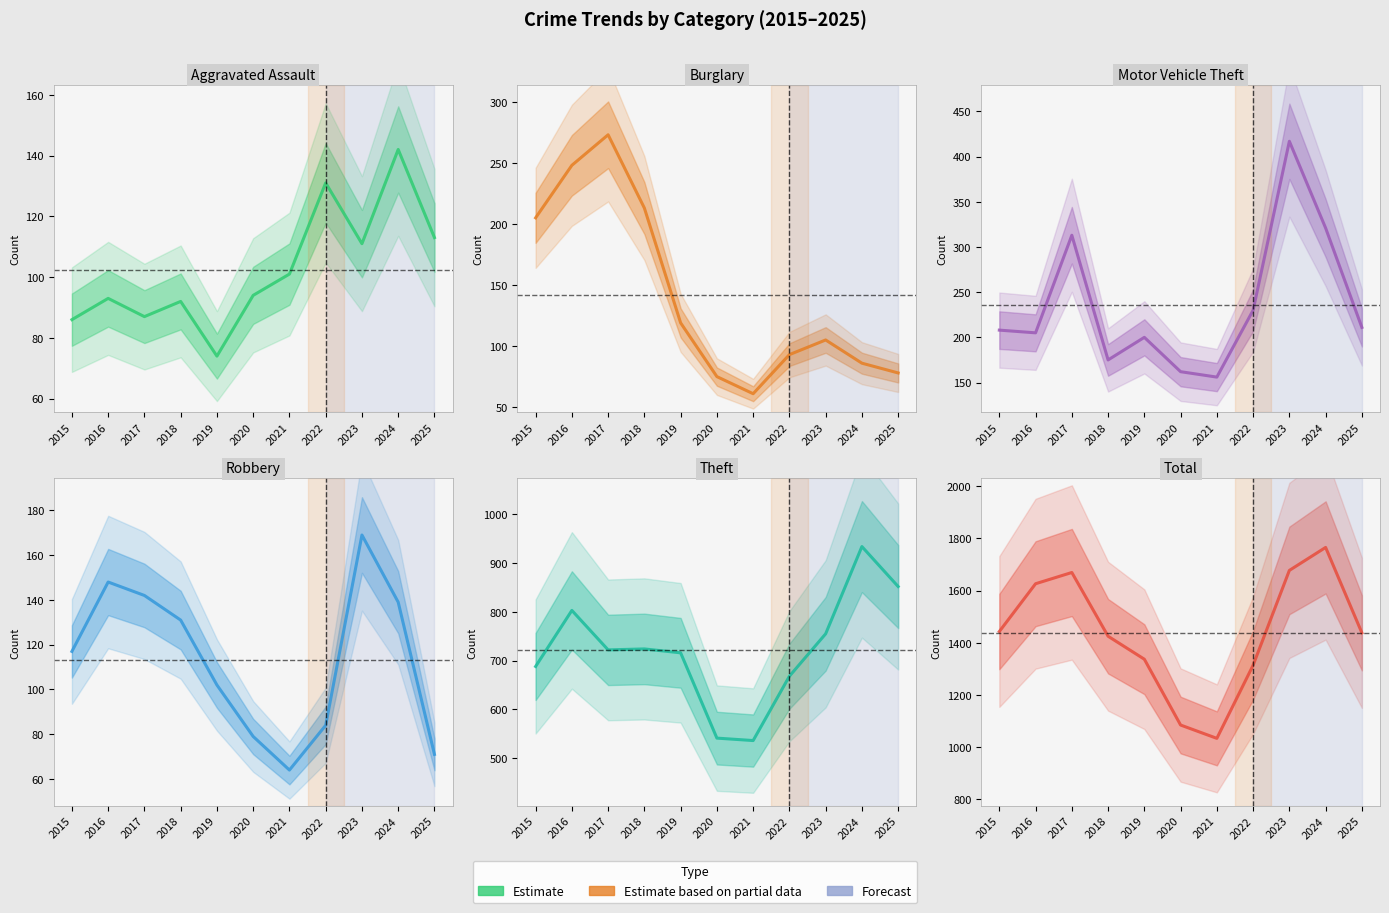

Is the value of Total at 2020 greater than the value of Aggravated Assault at 2023?

Yes